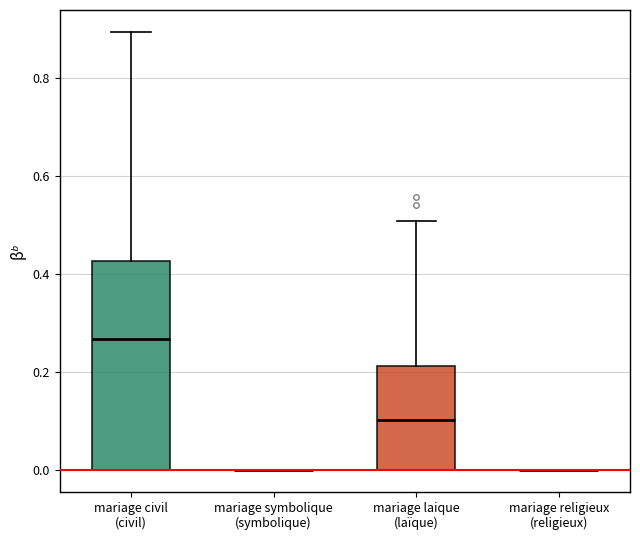

Reading left to right, transcribe this box plot: for each box, give where its median line is, the range the box spans, and where its two whiskers end, as read against the y-axis. The values are not printed on the chart, so give them approximately, as read against the axis.

mariage civil (civil): median 0.26, box 0.00 to 0.42, whiskers 0.00 to 0.90
mariage symbolique (symbolique): box collapsed to a line at 0.00, whiskers 0.00 to 0.00
mariage laique (laïque): median 0.10, box 0.00 to 0.22, whiskers 0.00 to 0.50
mariage religieux (religieux): box collapsed to a line at 0.00, whiskers 0.00 to 0.00